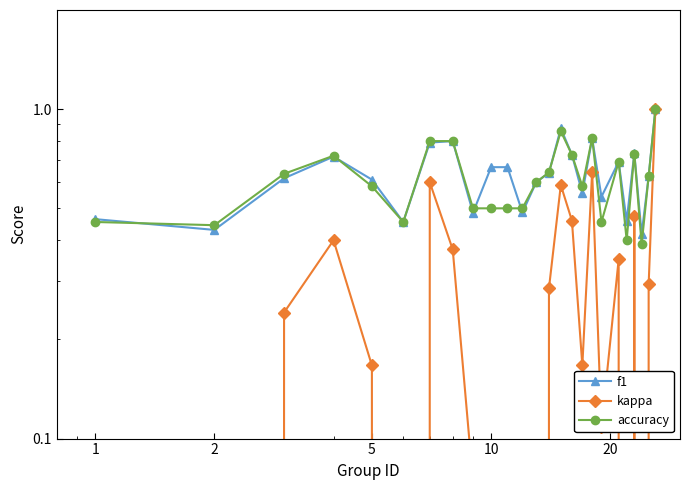

The value of f1 at 19 is 0.2. True or false?

False